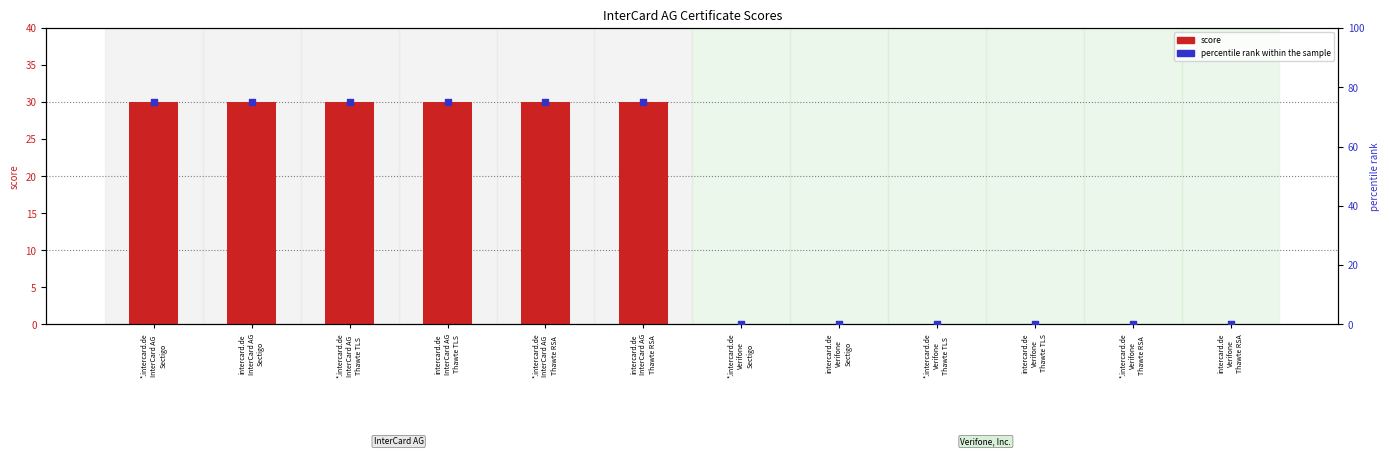

Which series contains the highest Y value?

percentile rank within the sample